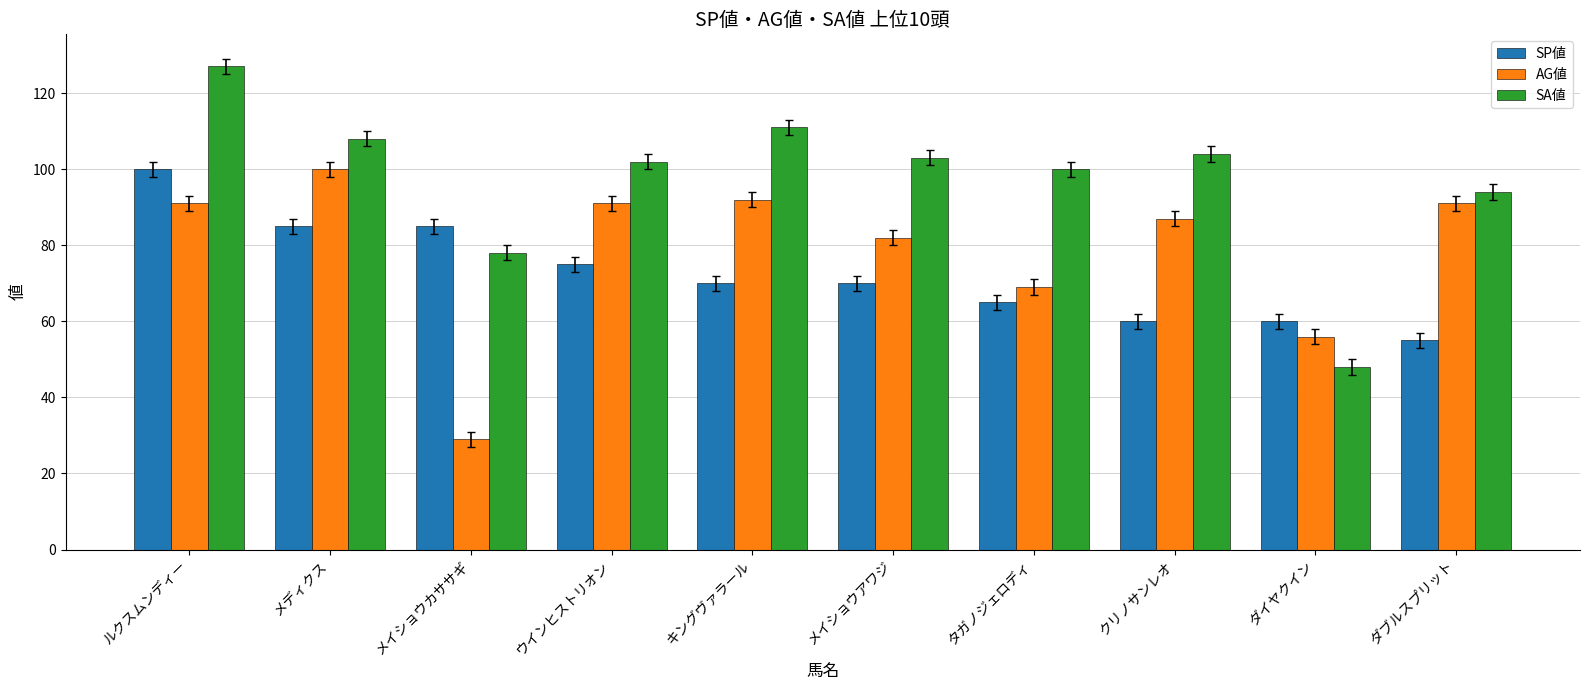

What is the total value across all series at ルクスムンディー?

318